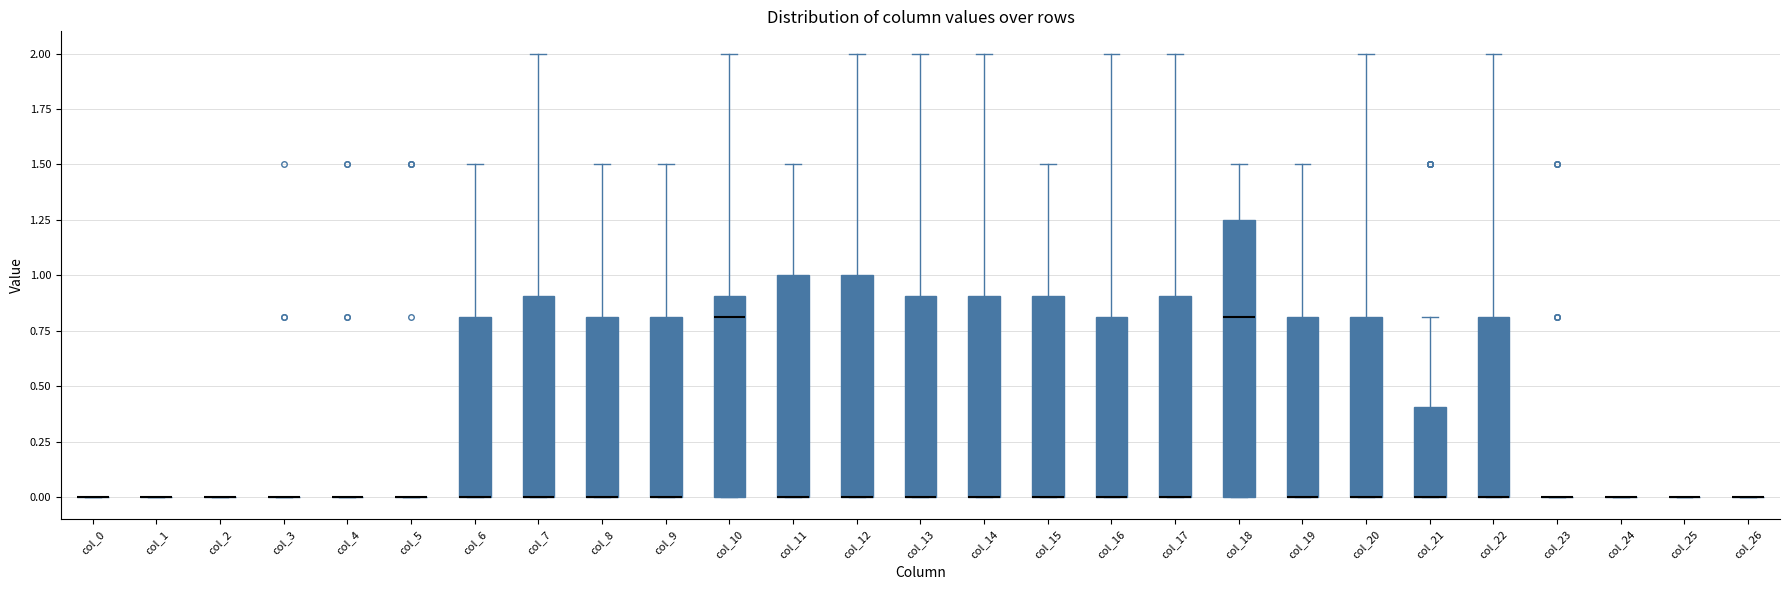

Where is the lower edge of the box for col_14 on the y-axis? The values are not printed on the chart, so give them approximately, as read against the axis.

0.00